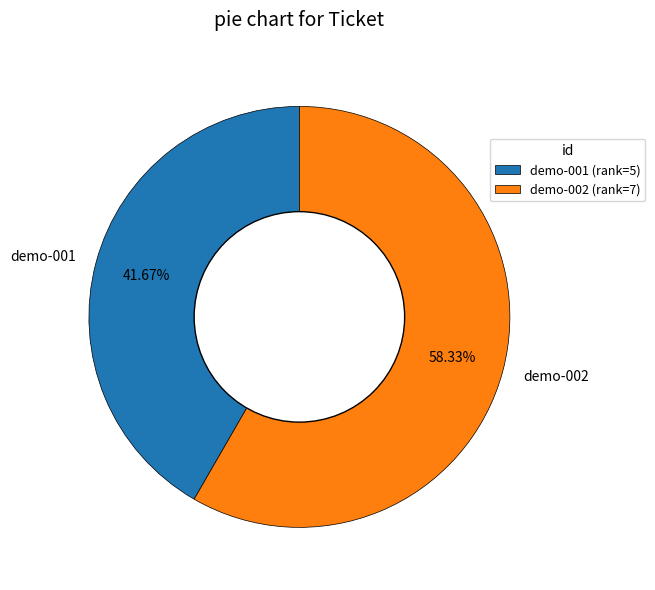

To the nearest percent, what portion does demo-001 represent?

42%